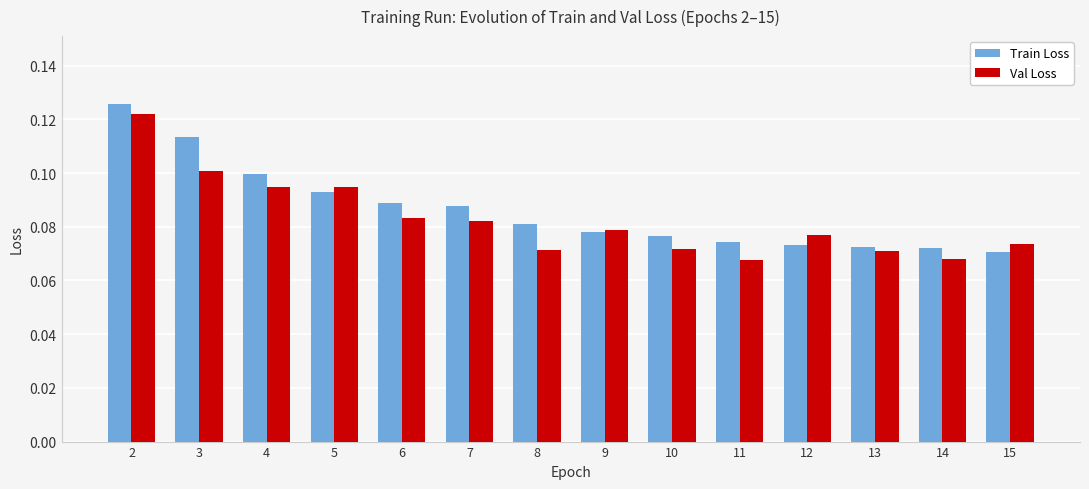

How many Train Loss values are between 0 and 1?

14